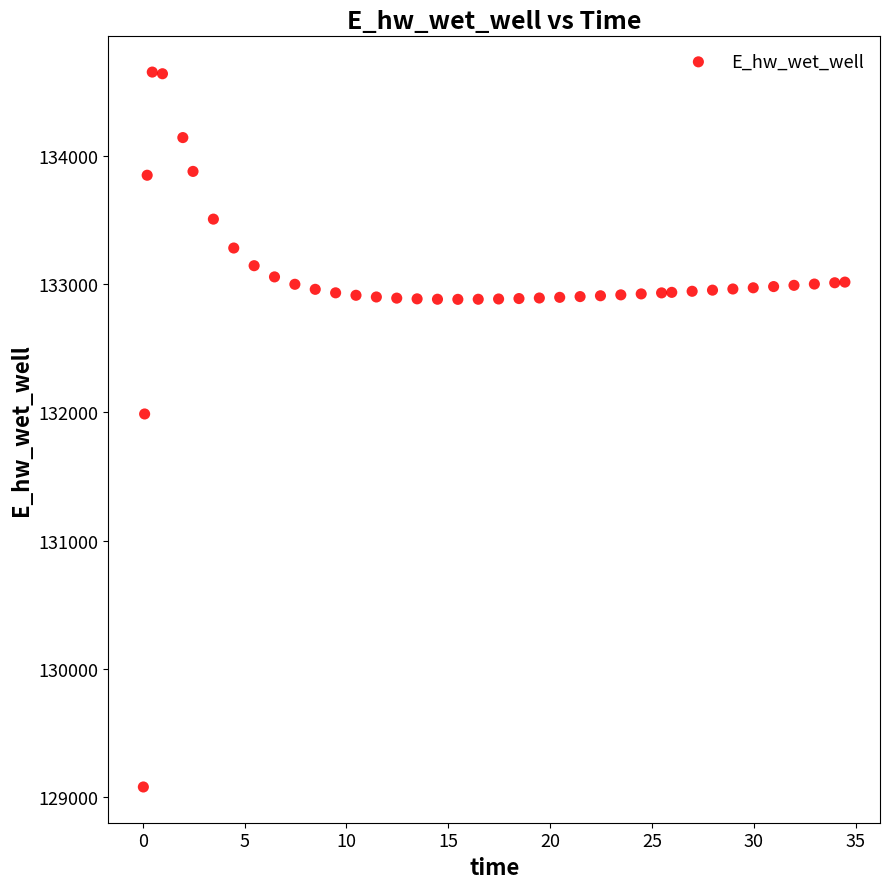

What is the range of Y values (max minus min)?

5572.5